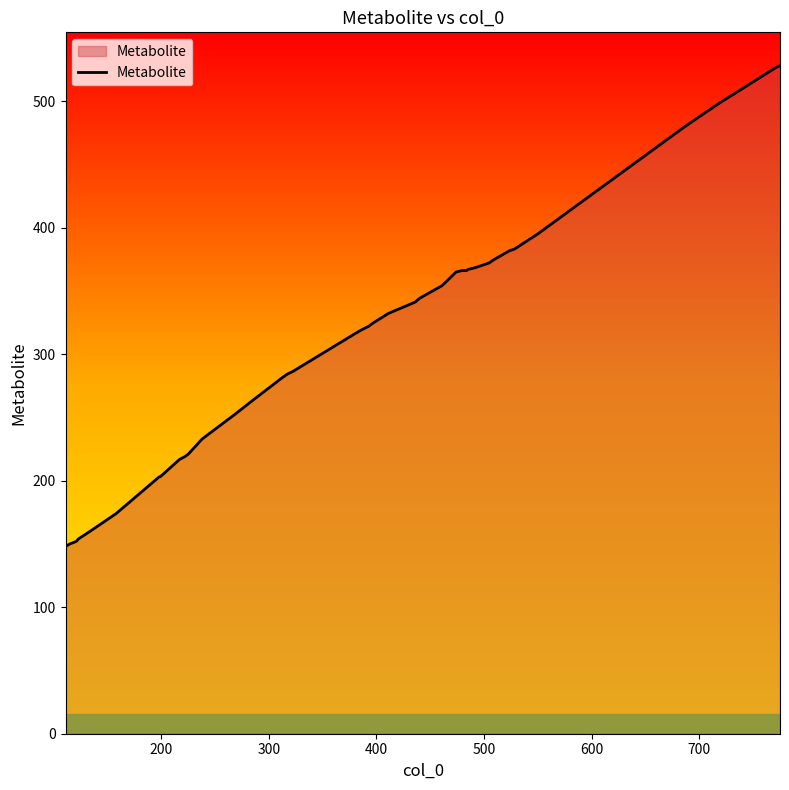

What is the difference between the maximum and minimum values?

380.1